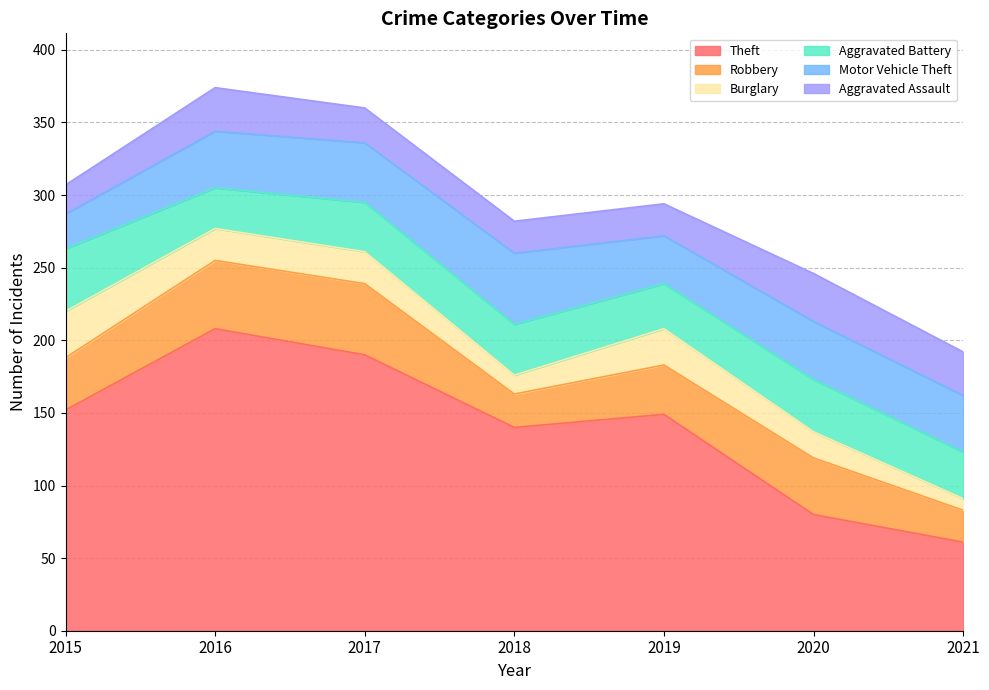

What is the difference between the maximum and minimum values in the Robbery series?

27